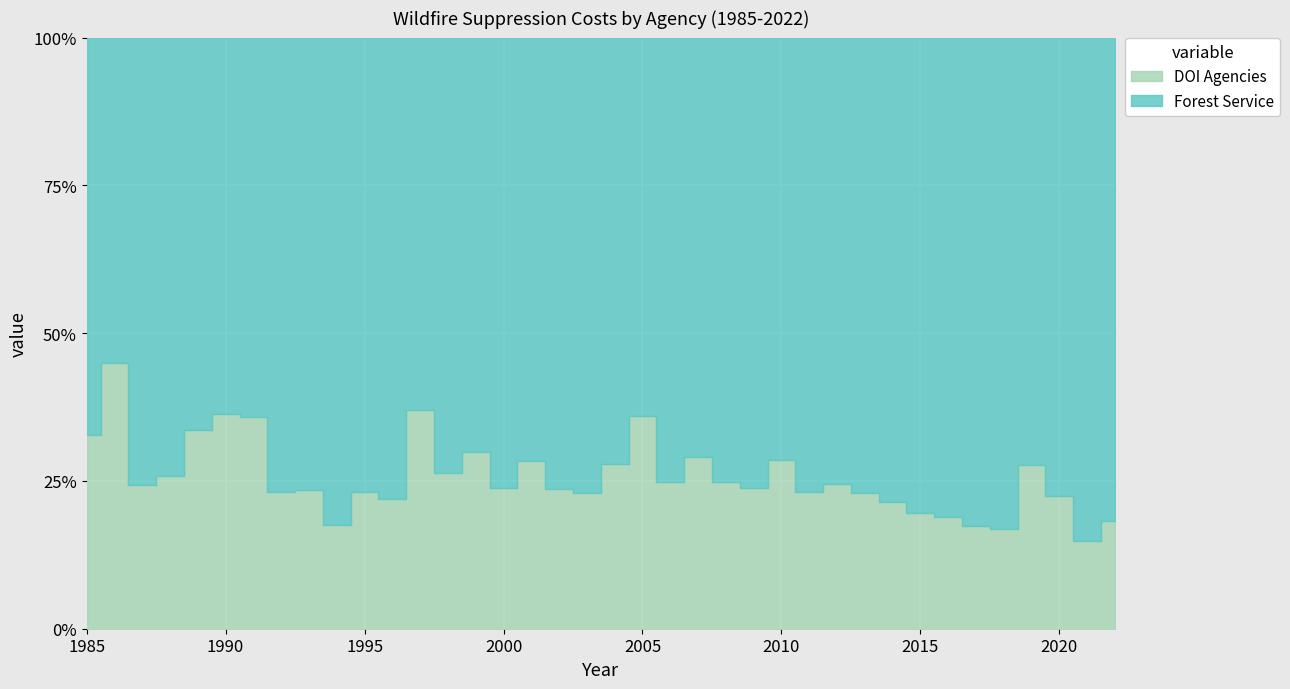

True or false: DOI Agencies has more than 1 interior local peaks.

True